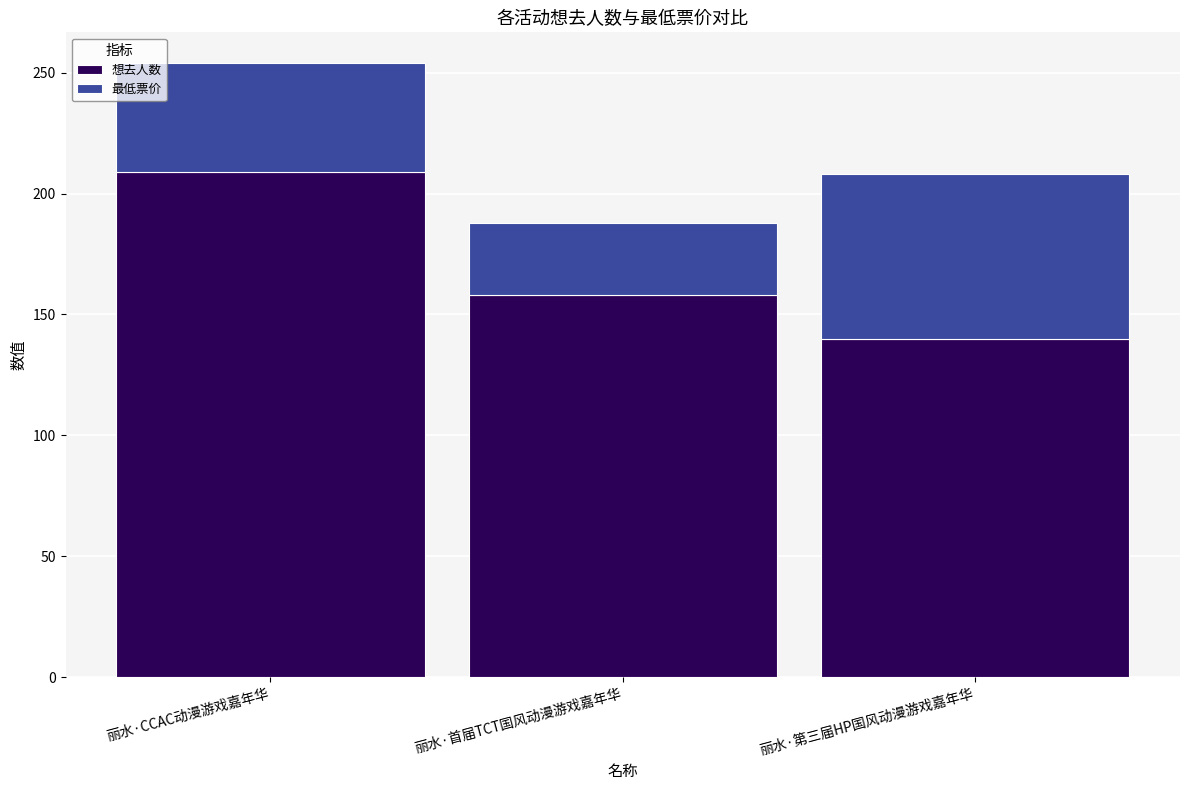

At which category is the sum across all series the highest?

丽水·CCAC动漫游戏嘉年华